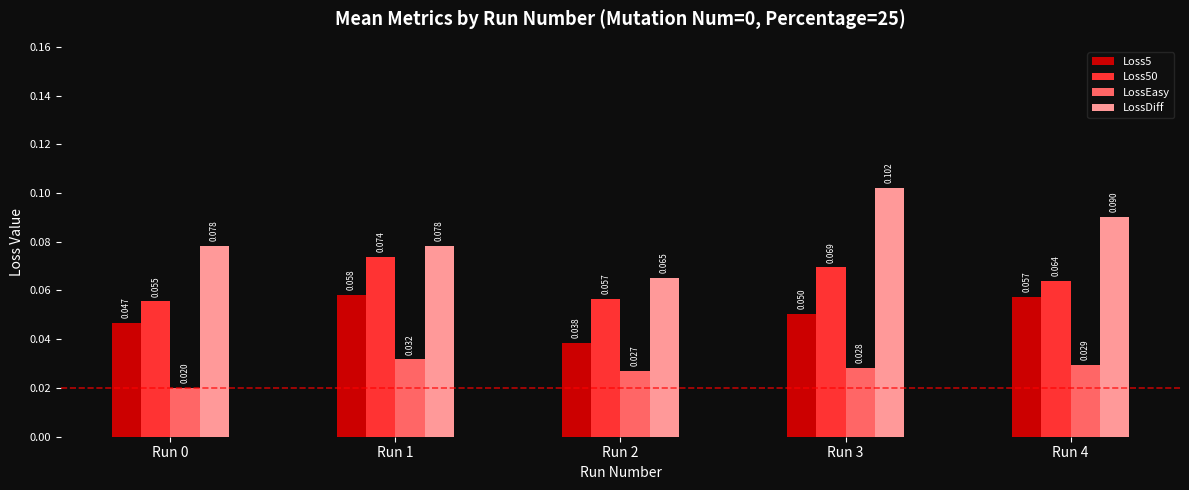

What is the sum of all Loss5 values?

0.3